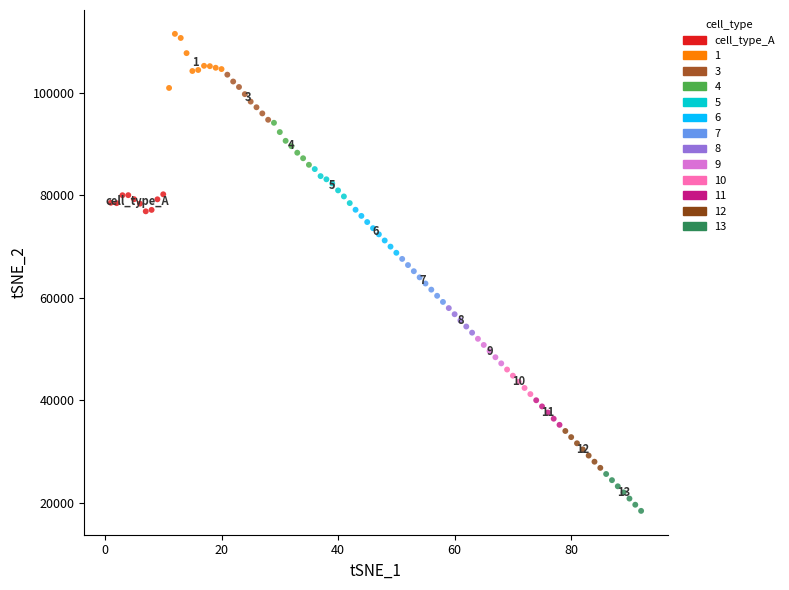

Which series reaches the minimum Y coordinate?

13